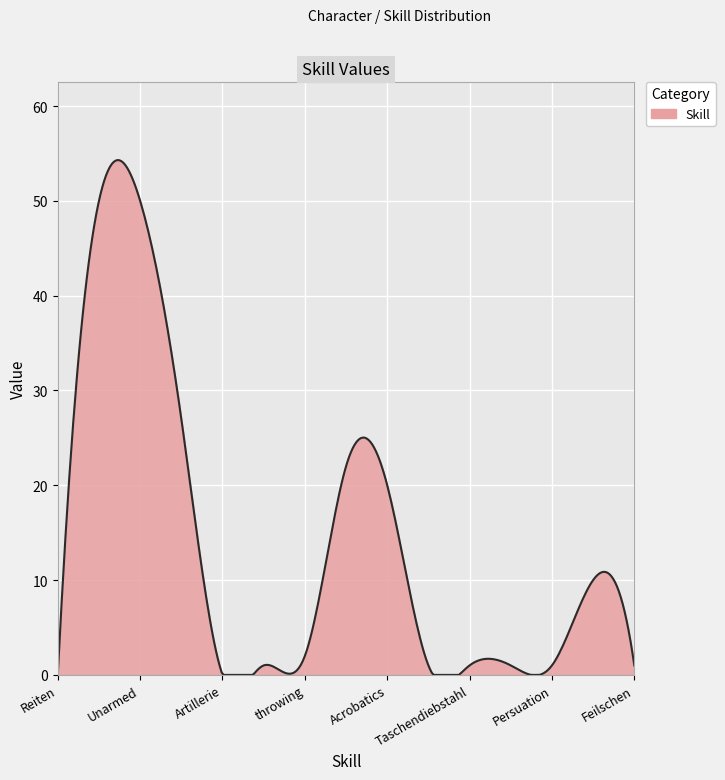

What is the maximum value shown in the chart?

54.3